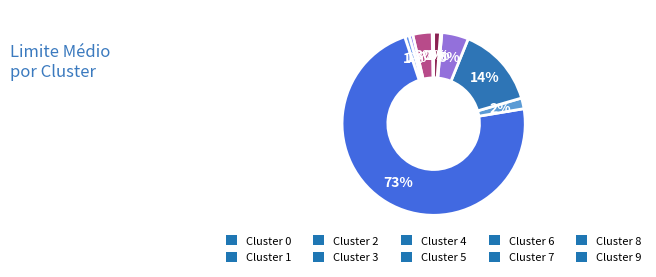

What is the smallest slice in the pie chart?

Cluster 8